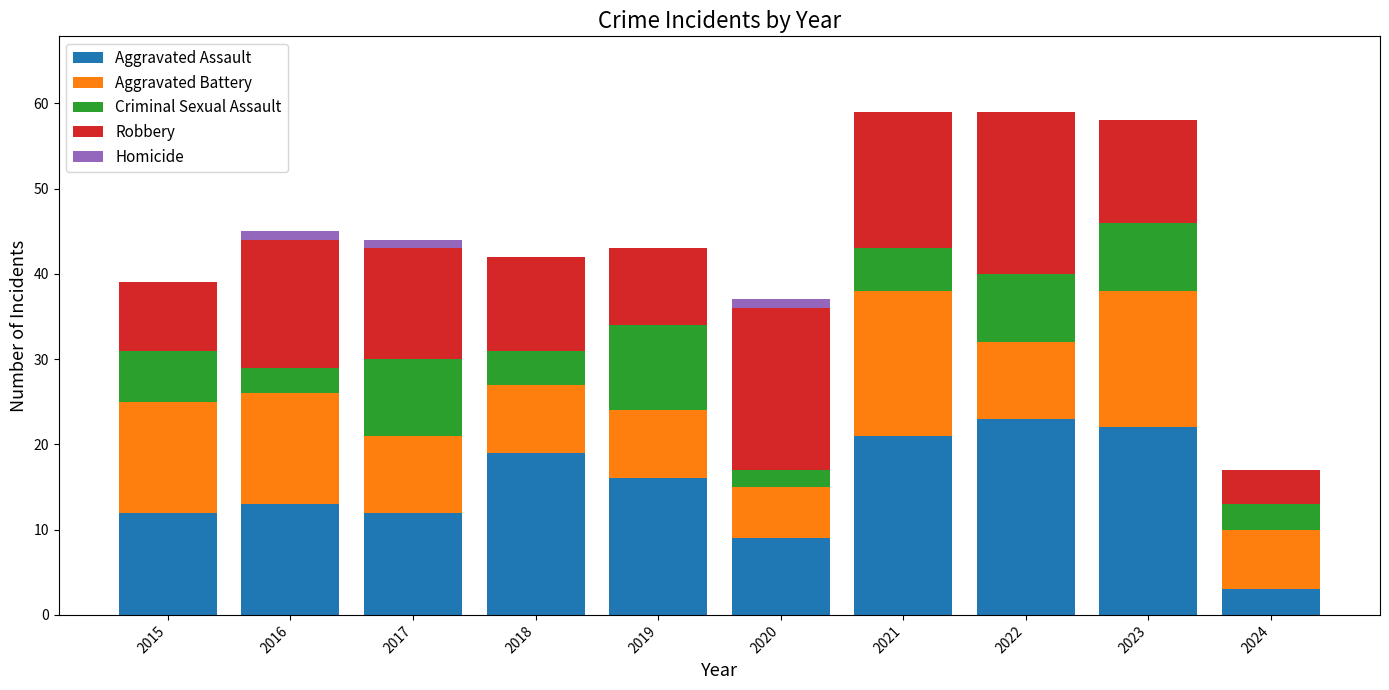

What is the highest value of the Aggravated Assault series?

23